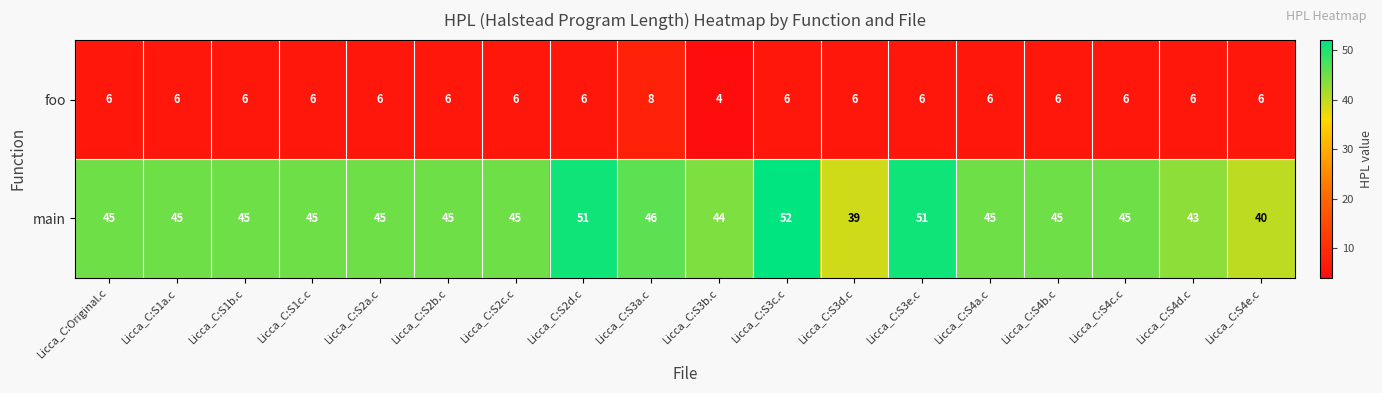

Is the value of foo at Licca_C:S2b.c greater than the value of main at Licca_C:S1b.c?

No